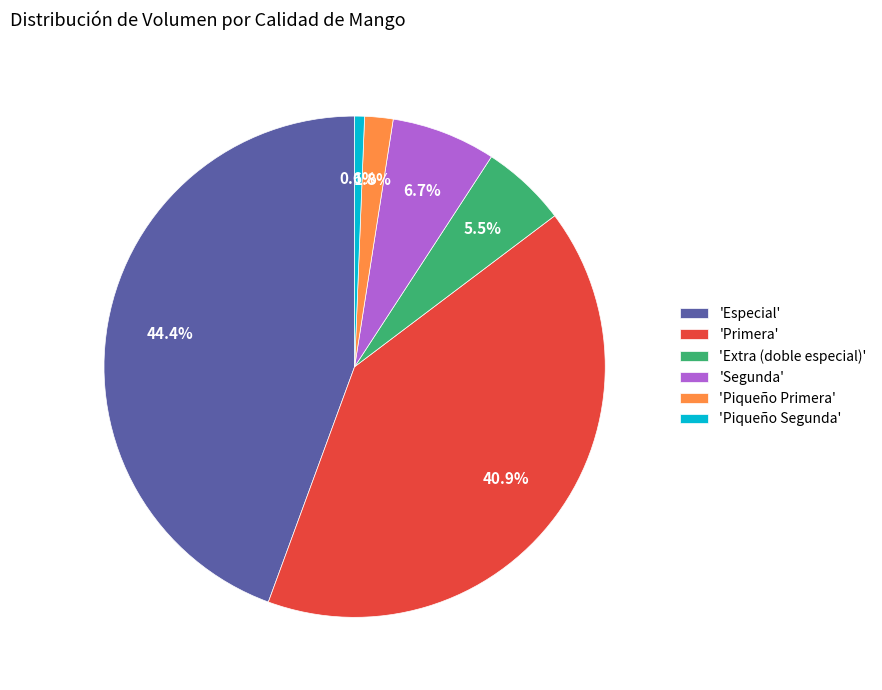

Is there a majority slice in this chart?

No